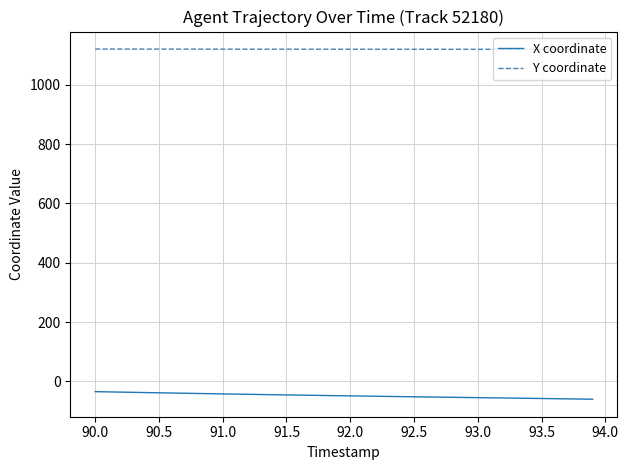

True or false: Y coordinate and X coordinate cross at least once.

False